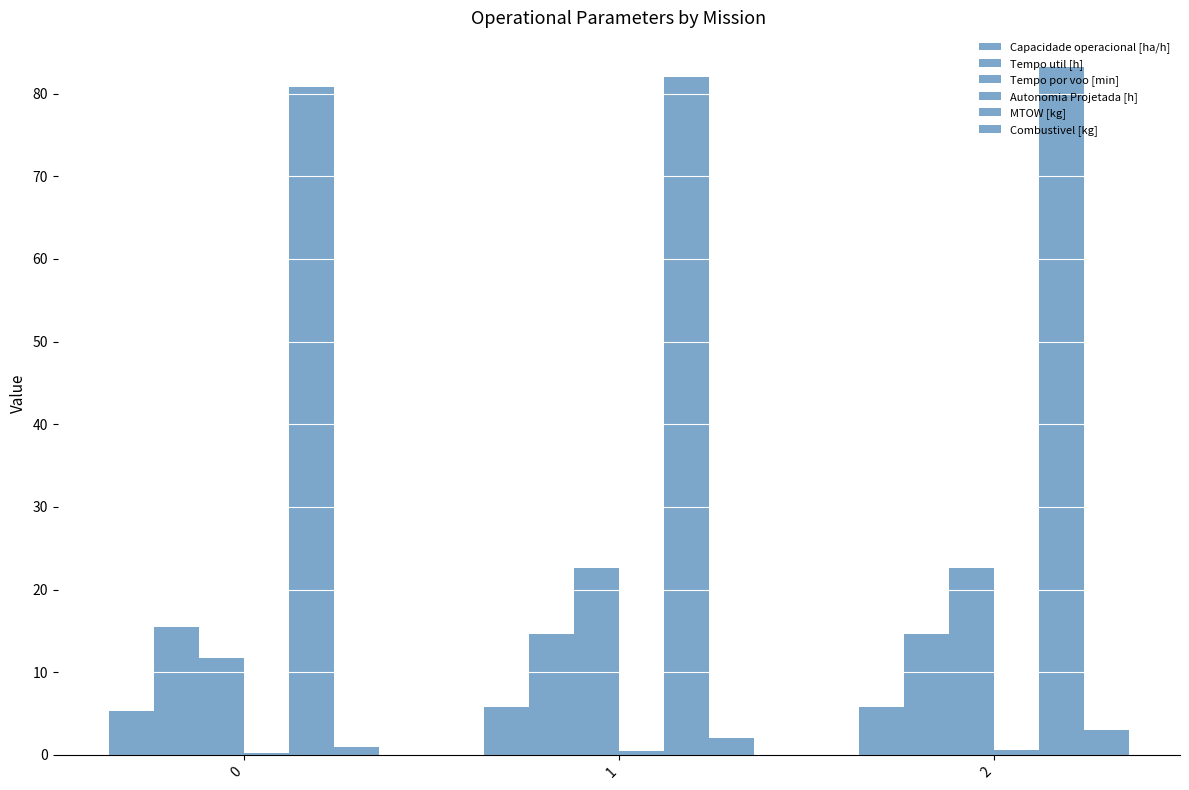

Reading left to right, extract all data points from this chart.

Capacidade operacional [ha/h]: 5.3	5.8	5.8
Tempo util [h]: 15.5	14.7	14.7
Tempo por voo [min]: 11.7	22.6	22.6
Autonomia Projetada [h]: 0.2	0.4	0.6
MTOW [kg]: 80.8	82.0	83.2
Combustivel [kg]: 1.0	2.0	3.0